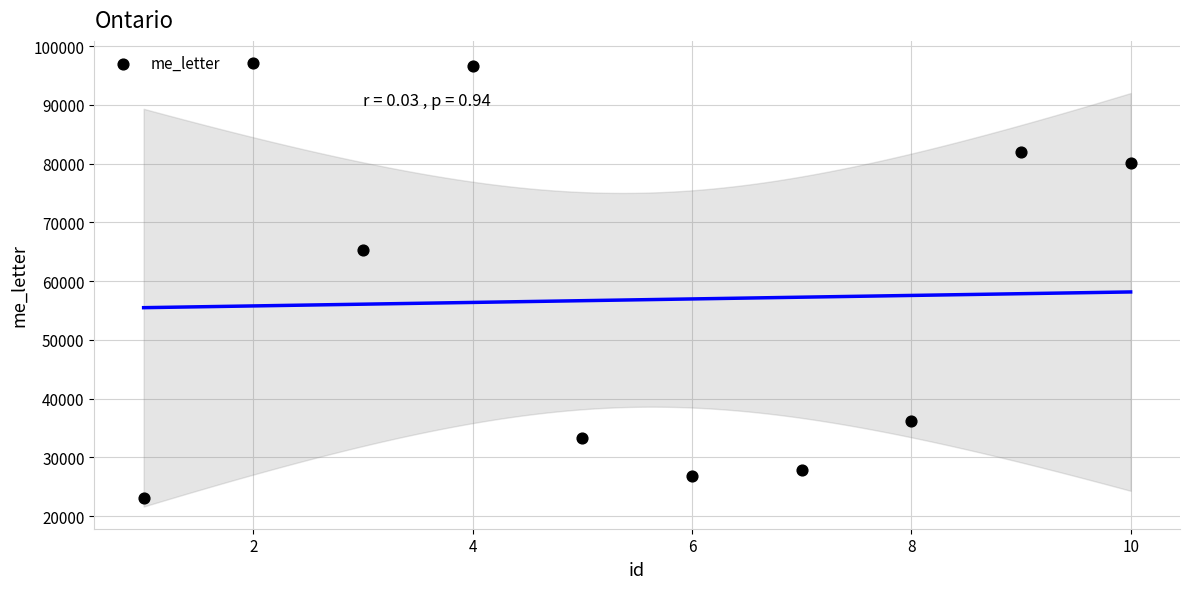

What Y value in the scatter plot is closest to 60073?

65273